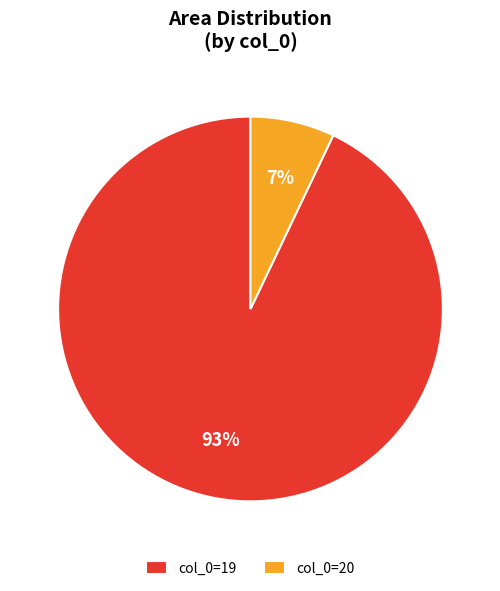

Is there a majority slice in this chart?

Yes